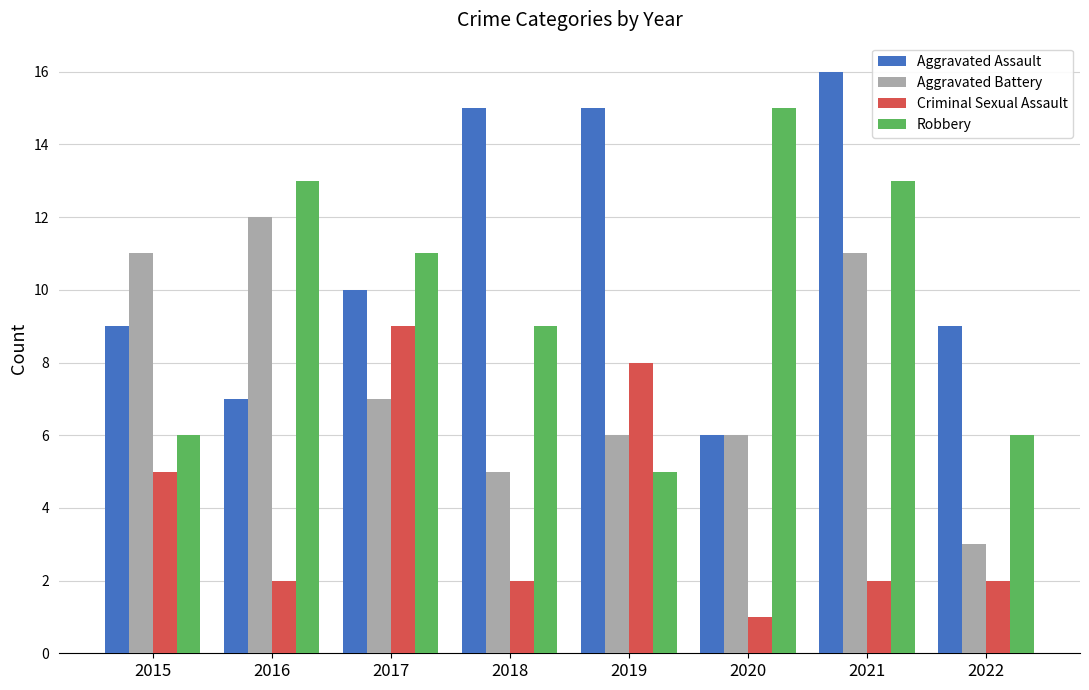

Read the Aggravated Battery value at 2018.

5